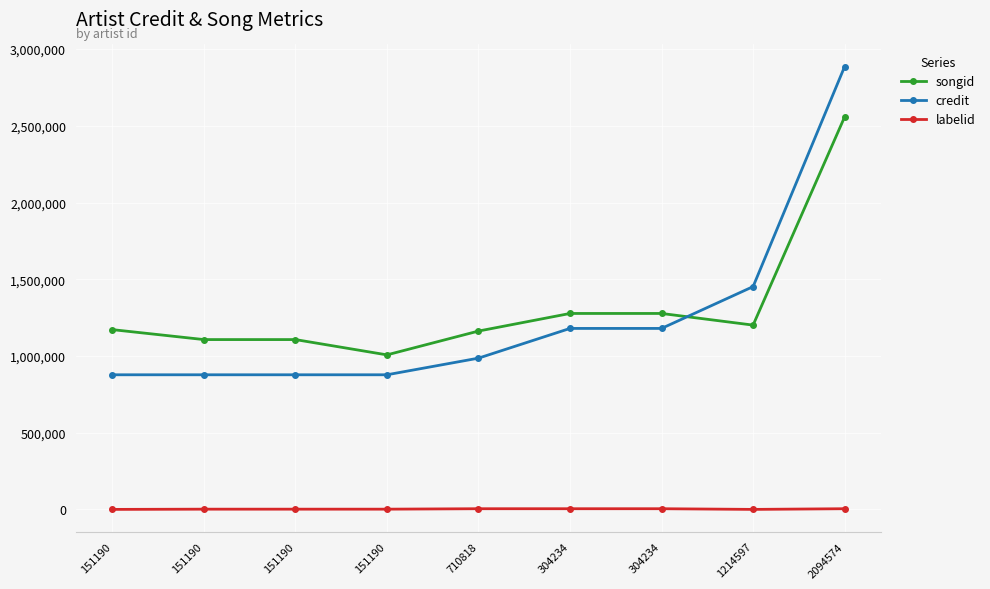

Between which two adjacent categories do songid and credit first intersect?

304234 and 1214597